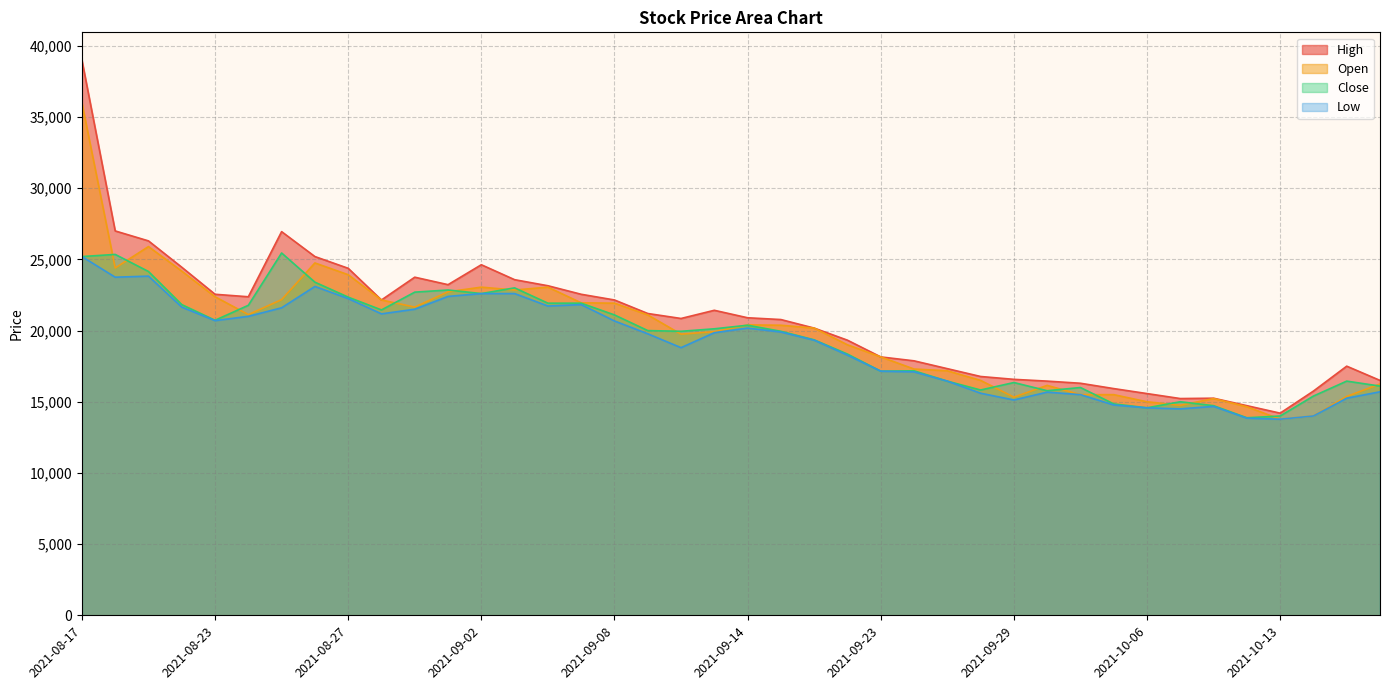

True or false: High and Open intersect in this chart.

False